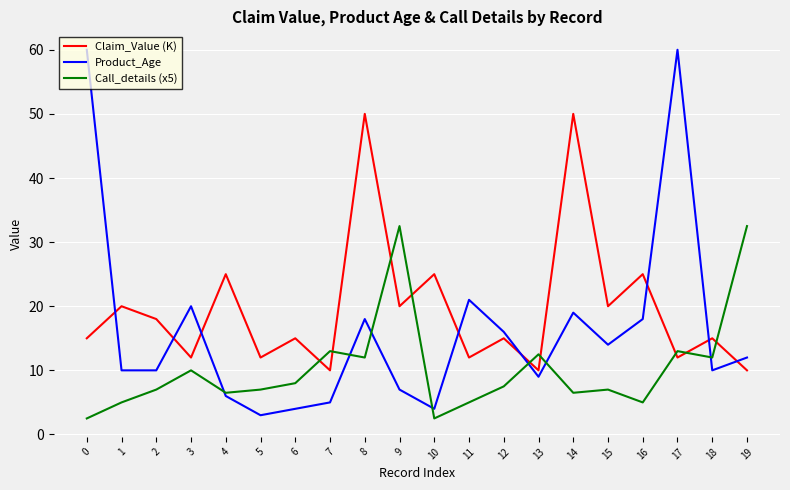

At which category does Claim_Value (K) reach its first local peak?

1